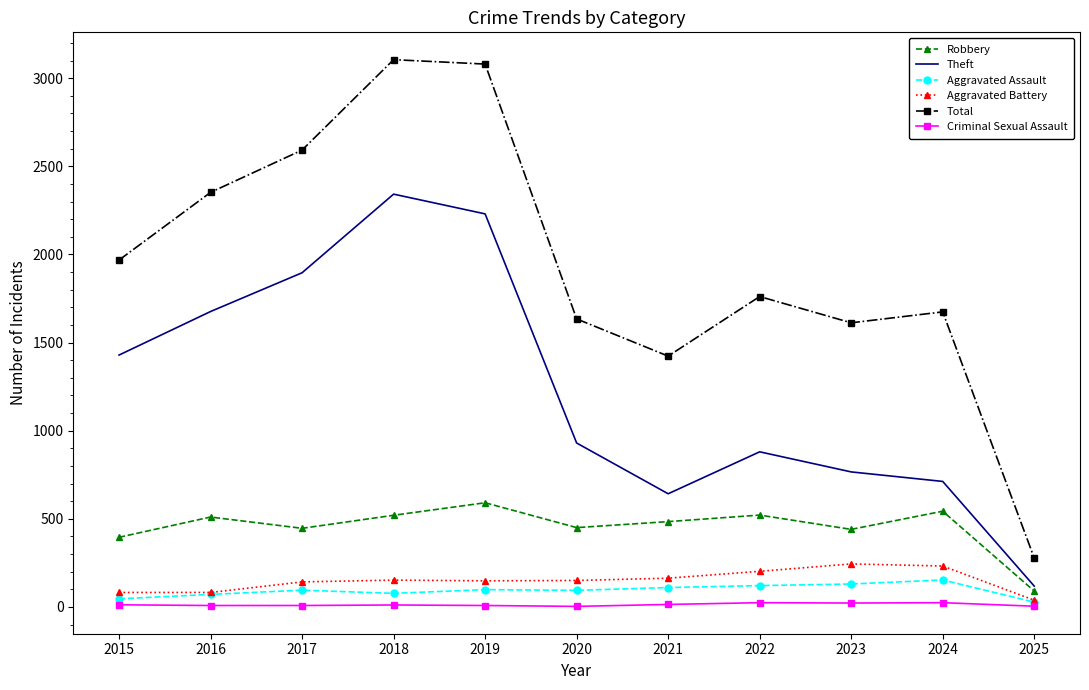

What is the difference between the Theft values at 2025 and 2019?

2112